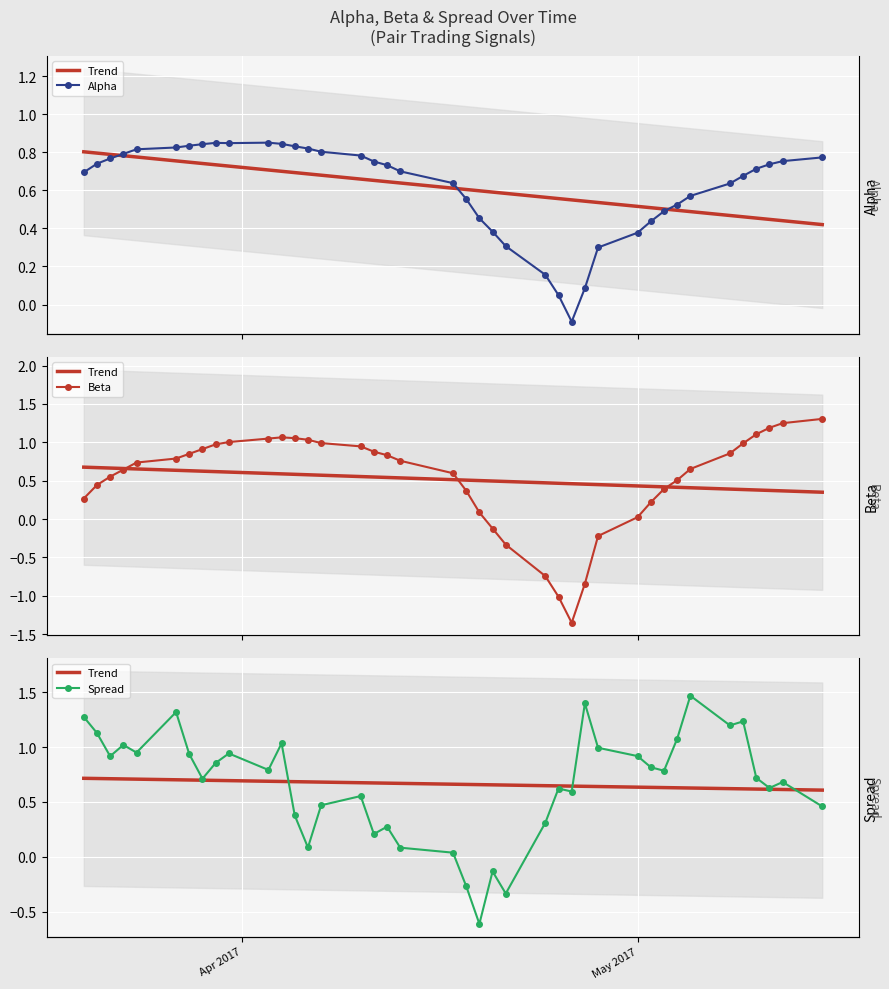

List the series in order of their peak value, lowest first.

Trend, Alpha, Beta, Spread